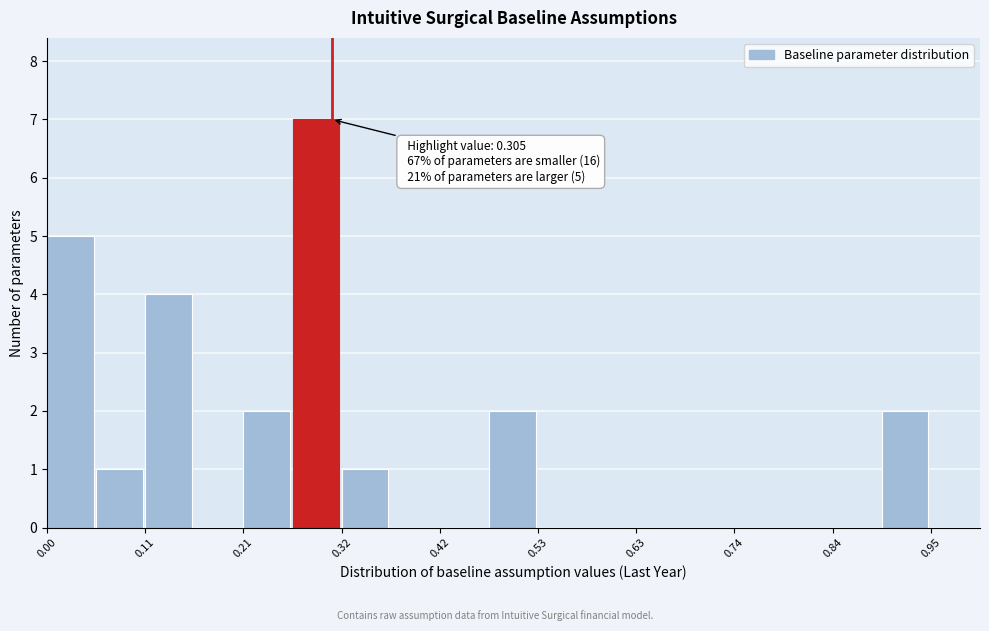

Read against the x-axis, roughly where is the centre of the tallest bar?

0.28